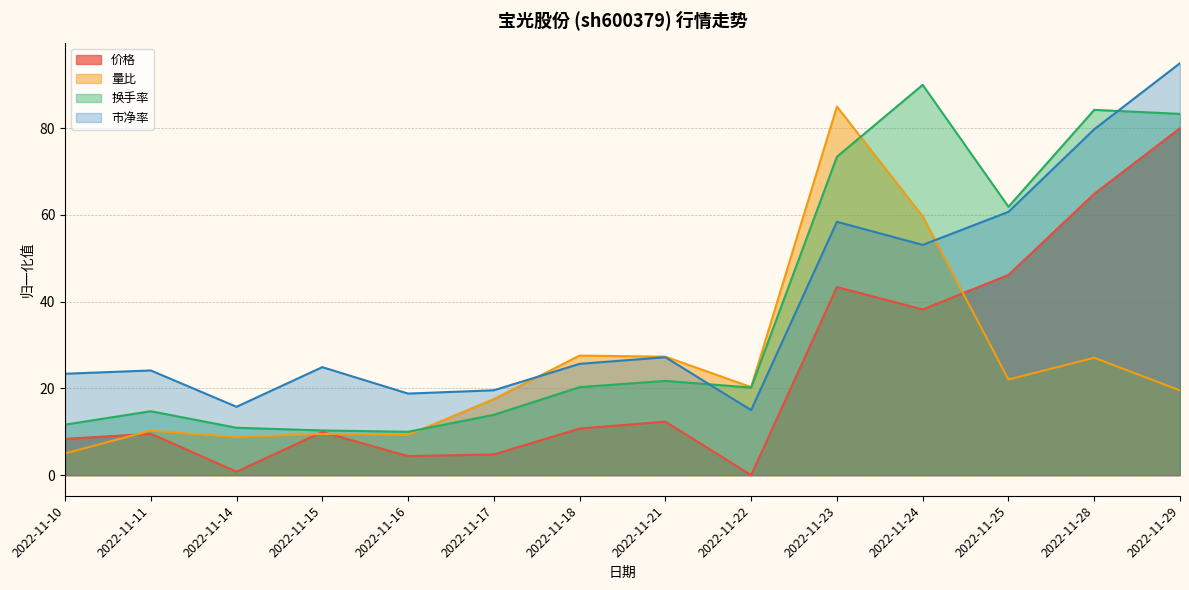

How many distinct data groups are displayed?

4